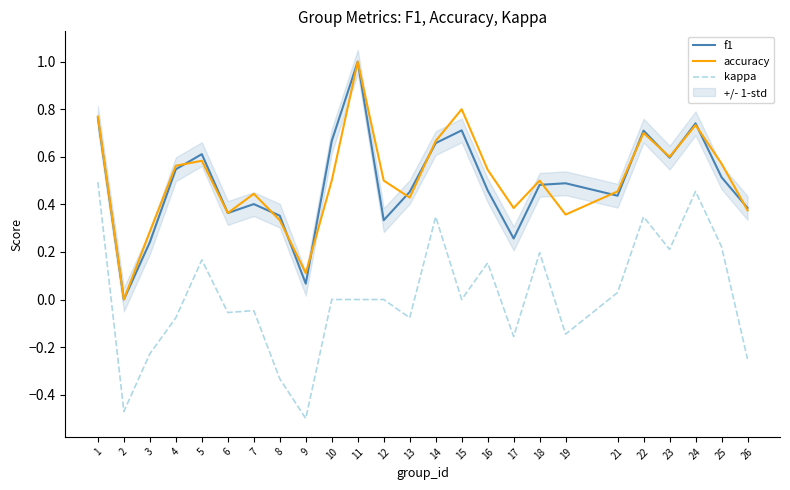

What is the difference between the maximum and minimum values in the accuracy series?

1.0